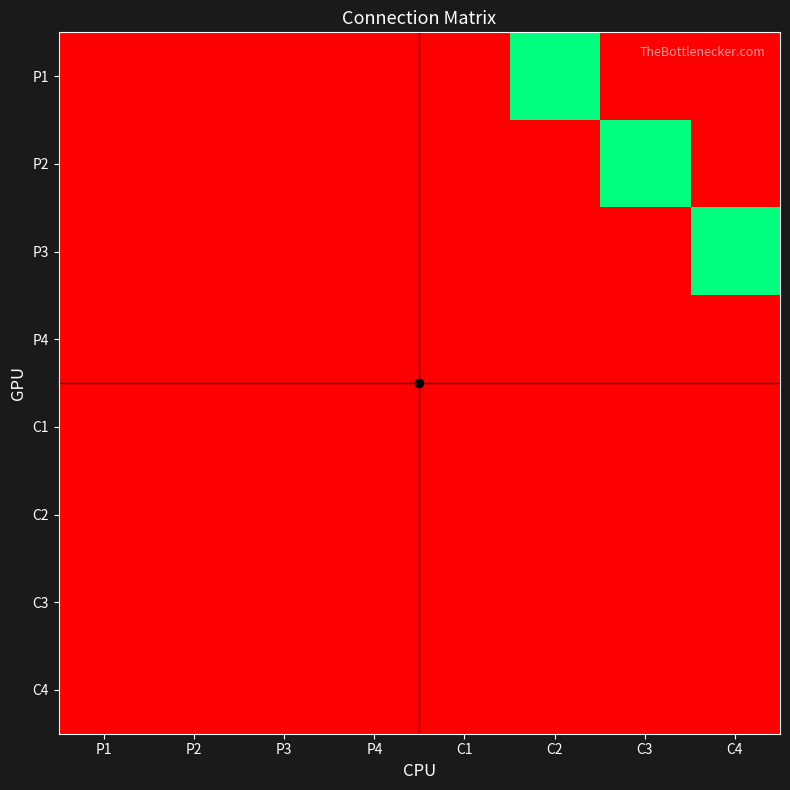

Which series has the largest total across all categories?

P1